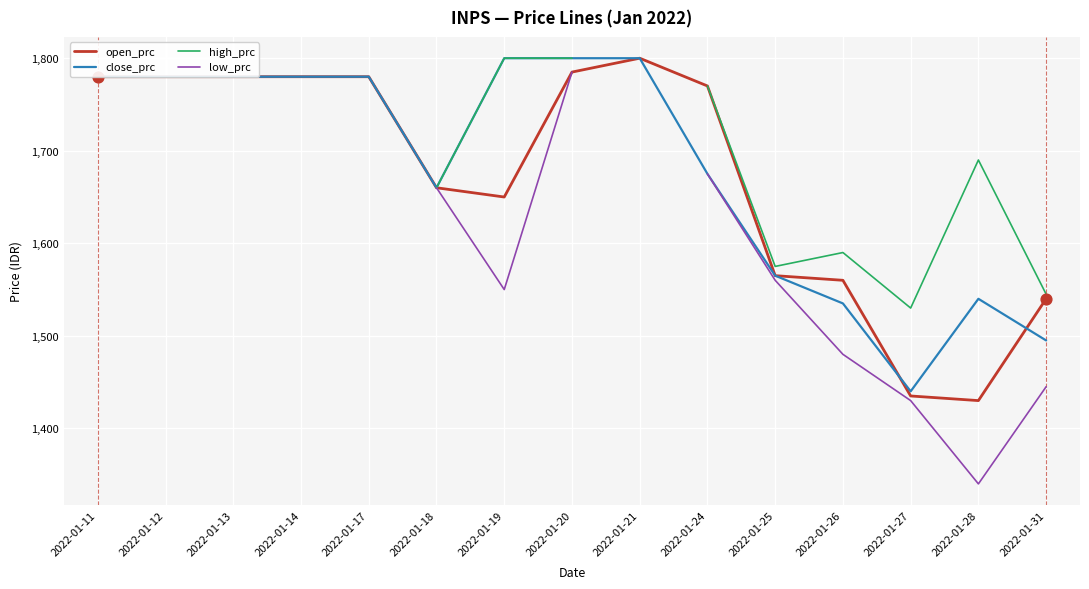

True or false: open_prc has a value of 1785 at 2022-01-20.

True